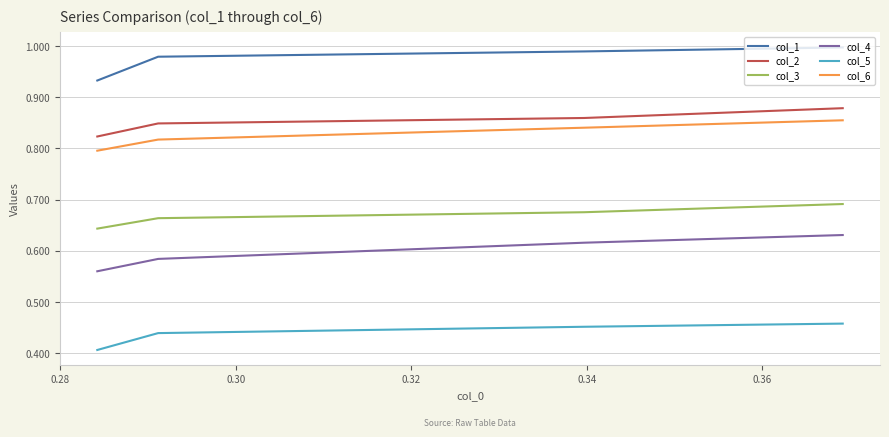

True or false: col_5 has a value of 0.2 at 0.28.

False